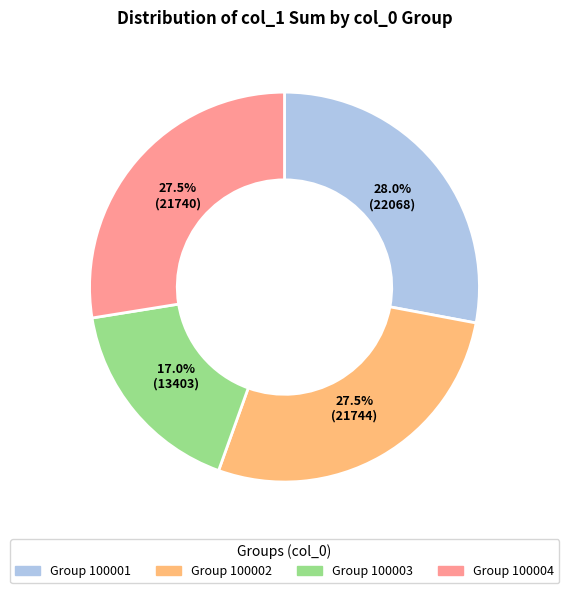

Does any single category account for the majority?

No